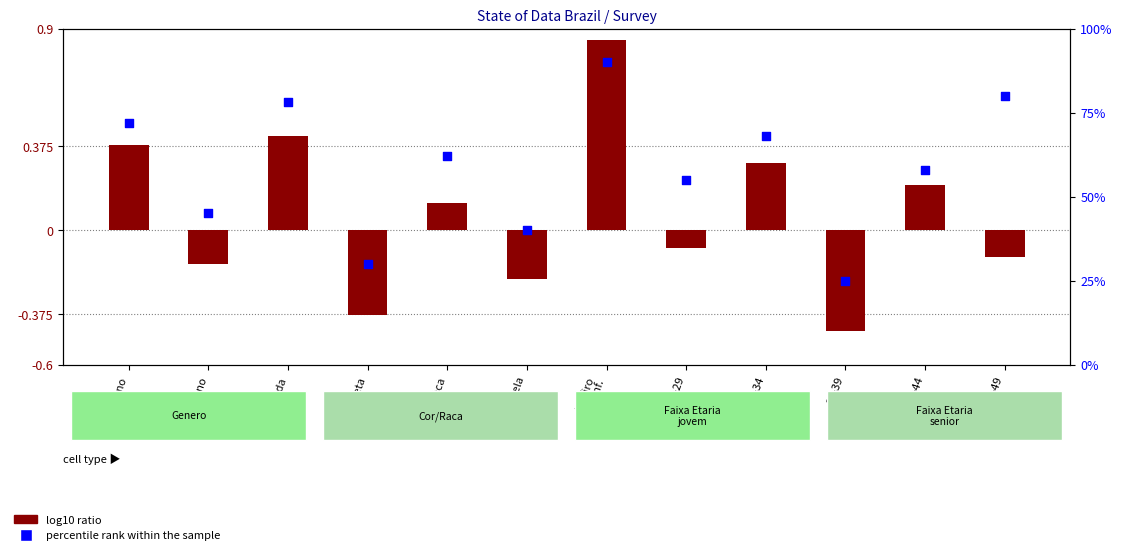

What are all the series names shown in the legend?

log10 ratio, percentile rank within the sample